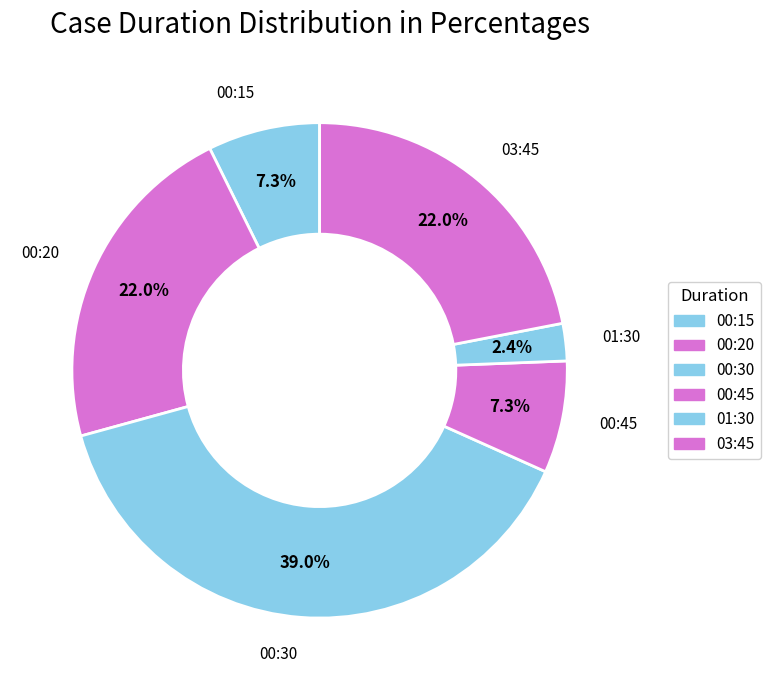

True or false: 00:15 accounts for 13% of the total.

False